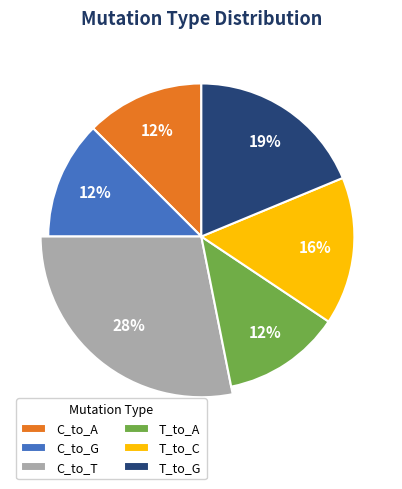

What percentage is the C_to_G slice, to the nearest percent?

12%